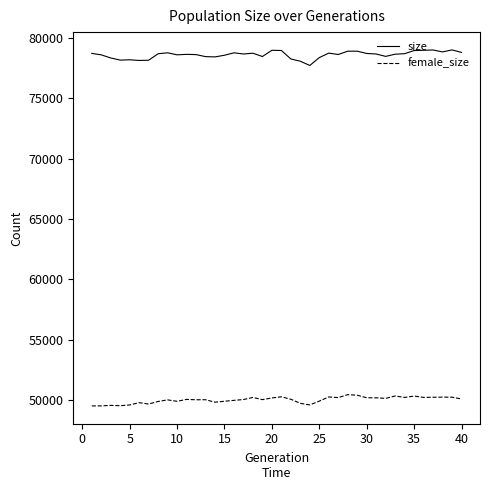

True or false: size and female_size cross at least once.

False